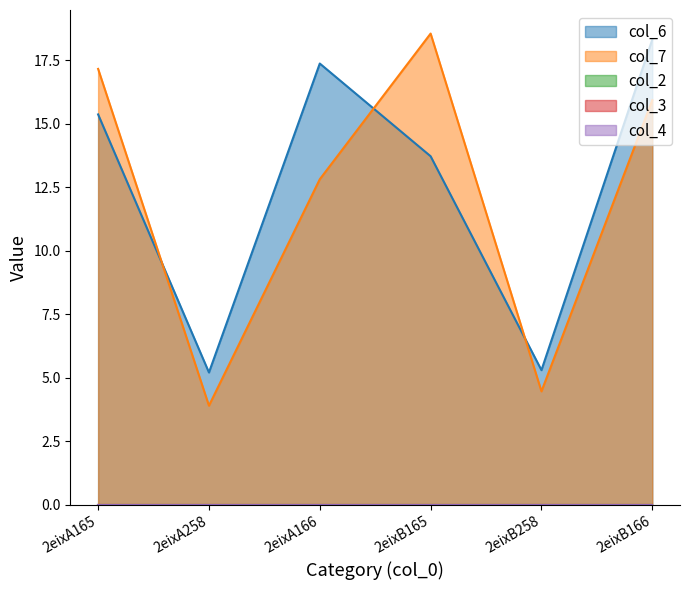

Does the chart display data point markers on the line(s)?

No